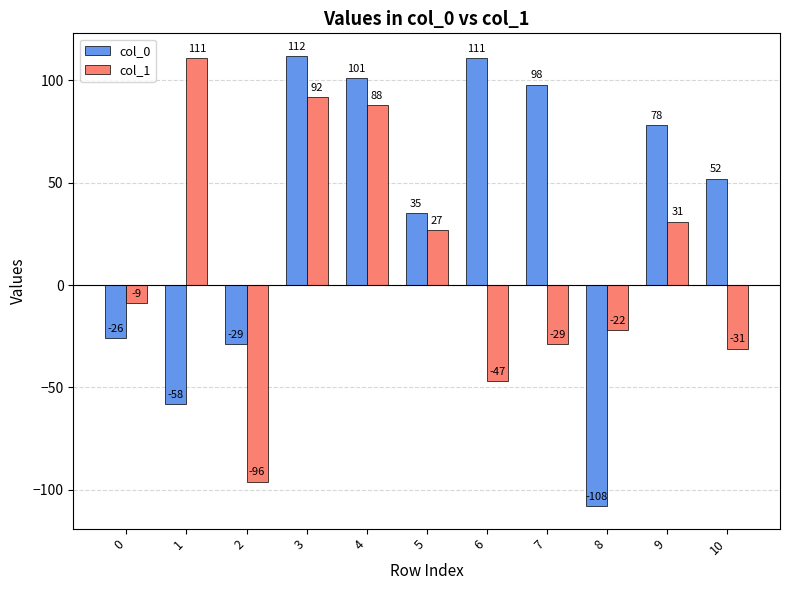

At how many categories does at least one series exceed 90?

5